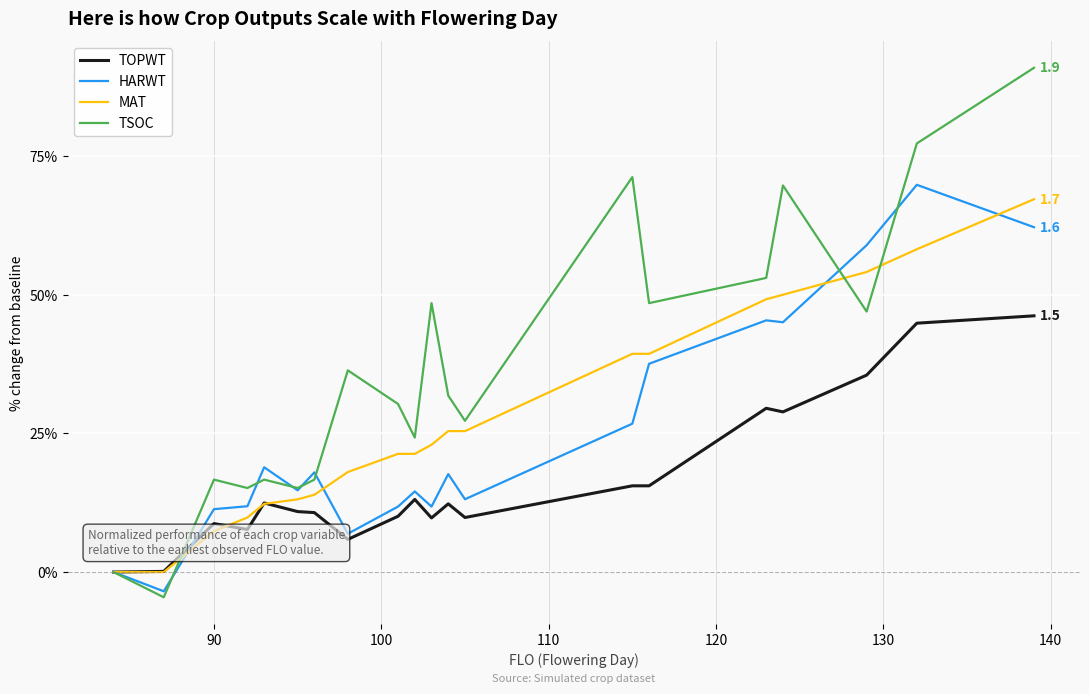

What is the highest value of the HARWT series?

69.8